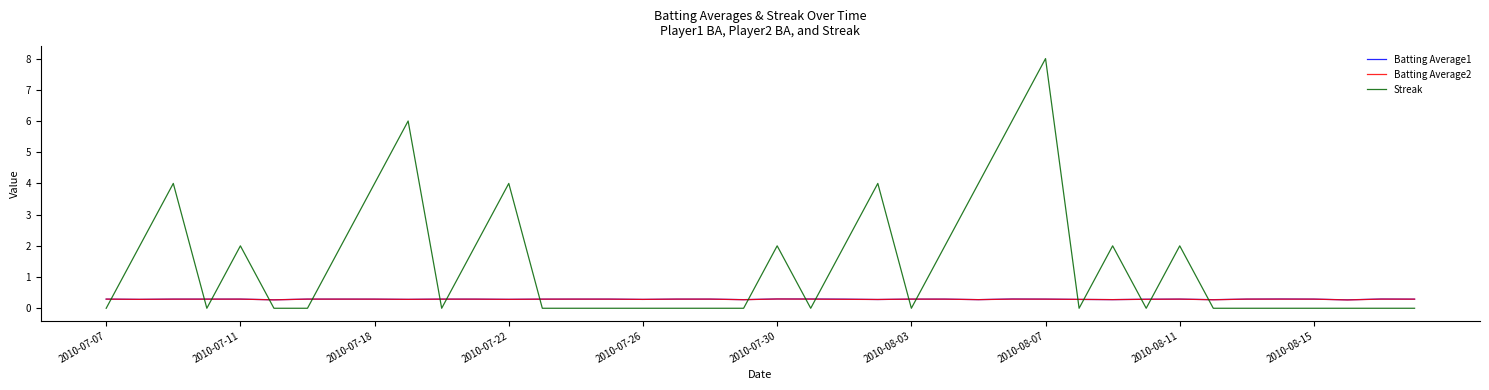

Which series has the largest range (max minus min)?

Streak